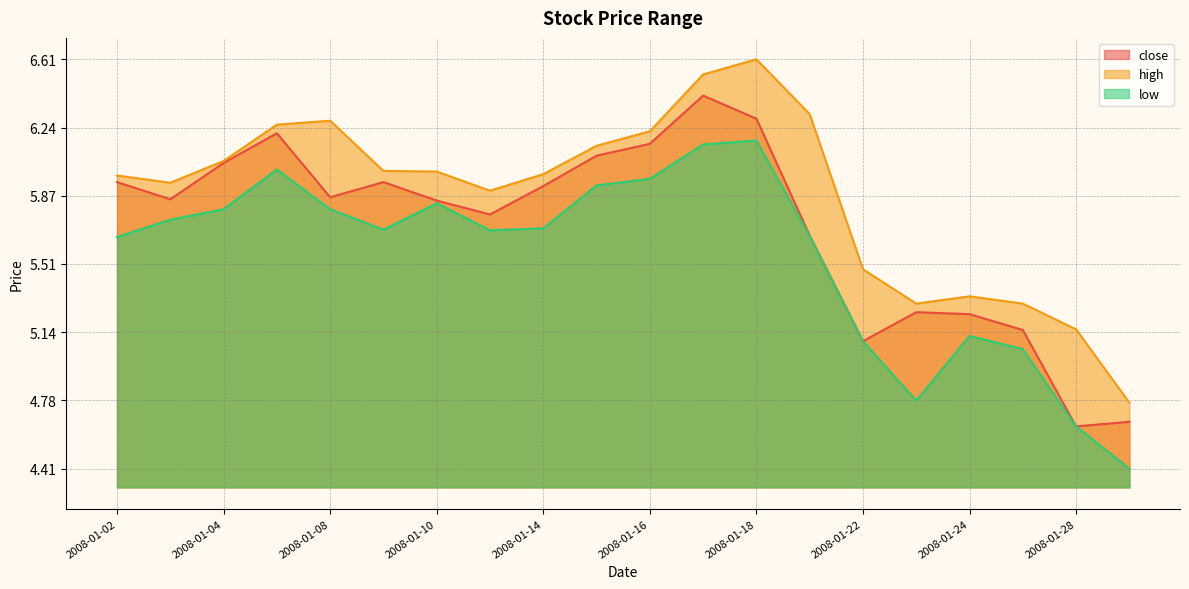

The value of high at 2008-01-23 is 5.3. True or false?

True